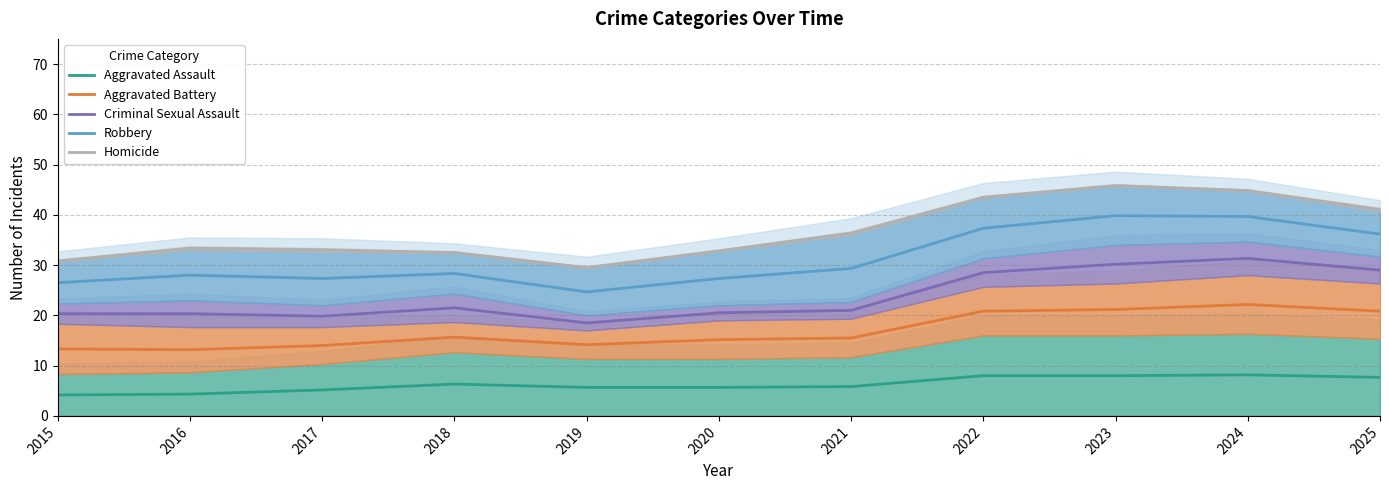

At which category does Homicide reach its first local peak?

2016